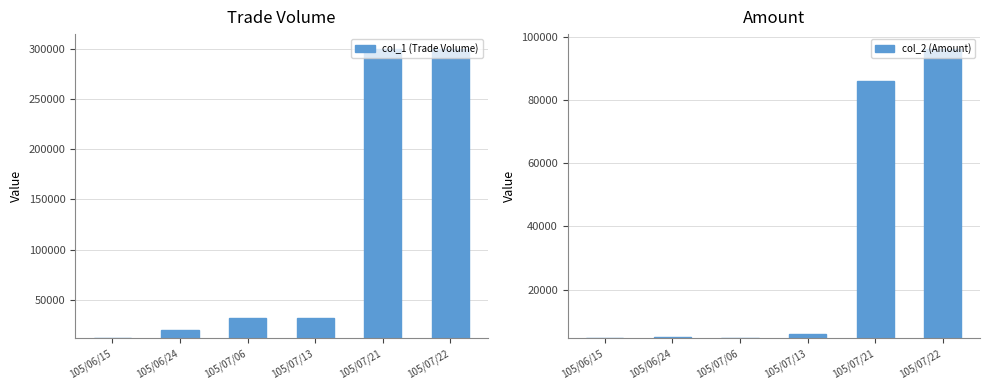

What is the value of the col_2 (Amount) bar at the 4th from the left?

6080